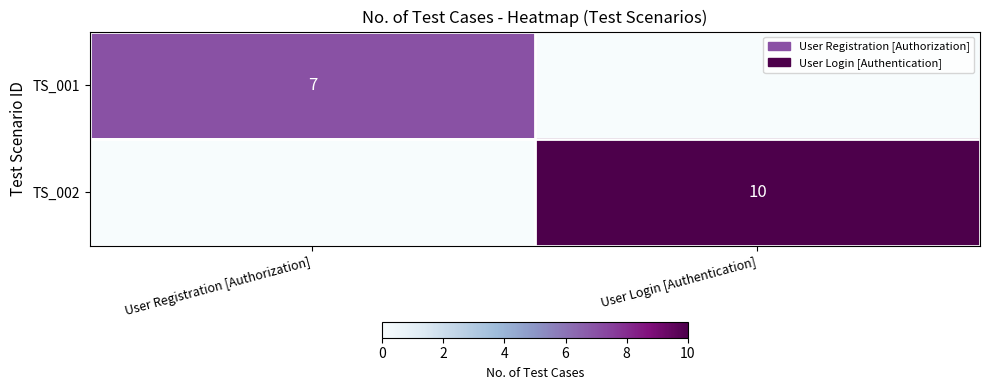

What is the total value across all series at User Login [Authentication]?

10